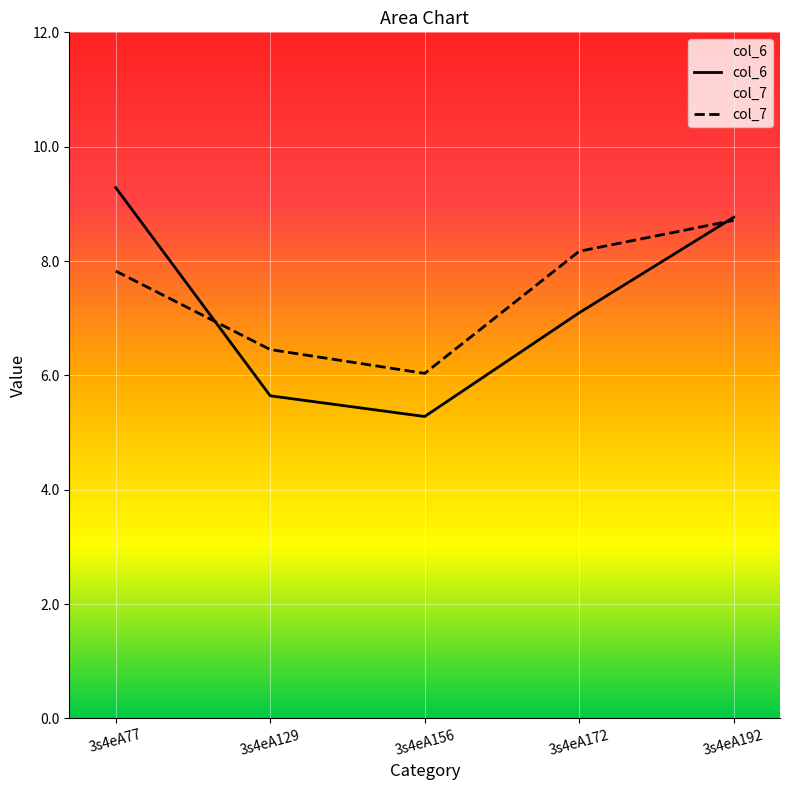

How many data points in col_6 are above 7?

3